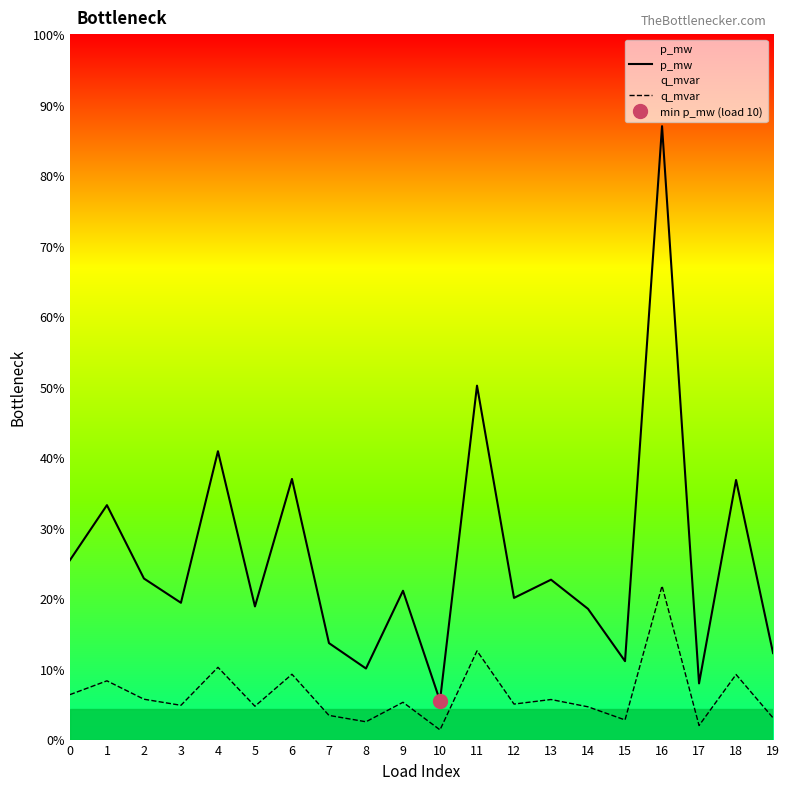

Rank the series at 15 from lowest to highest value.

q_mvar, p_mw